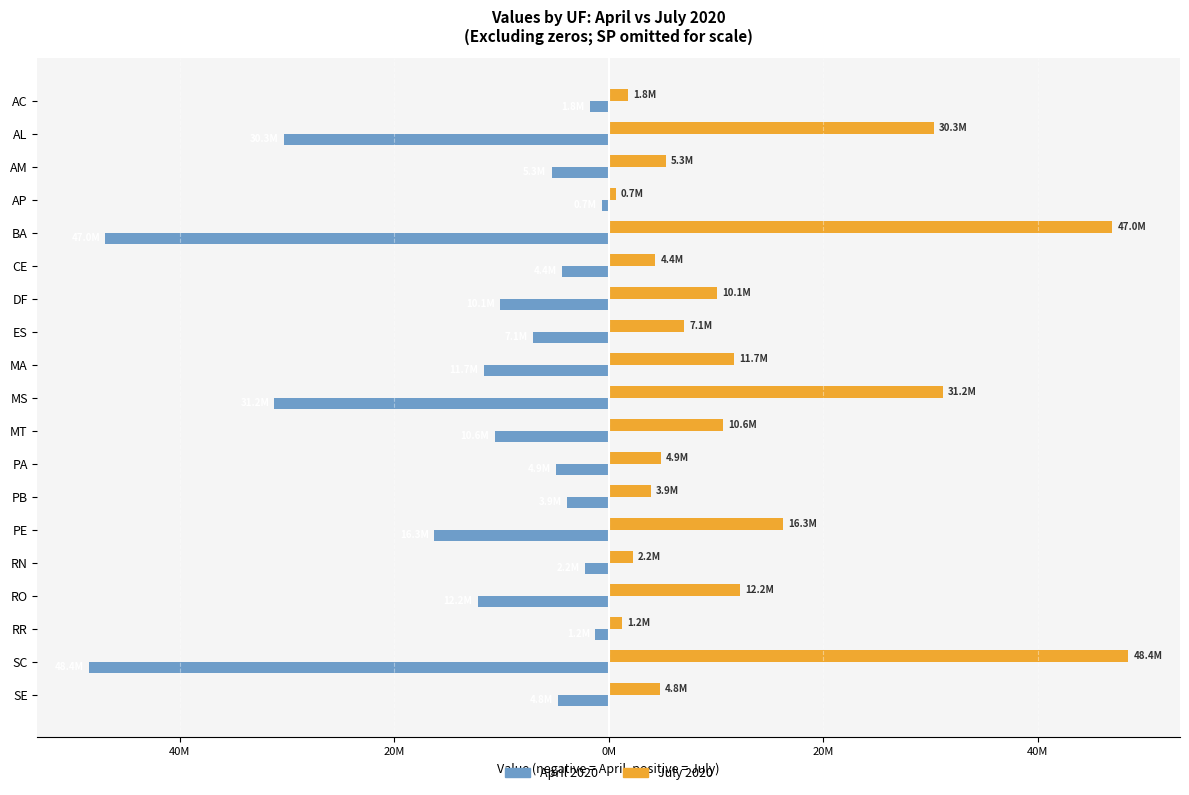

At which category does the chart reach its minimum across all series?

SC